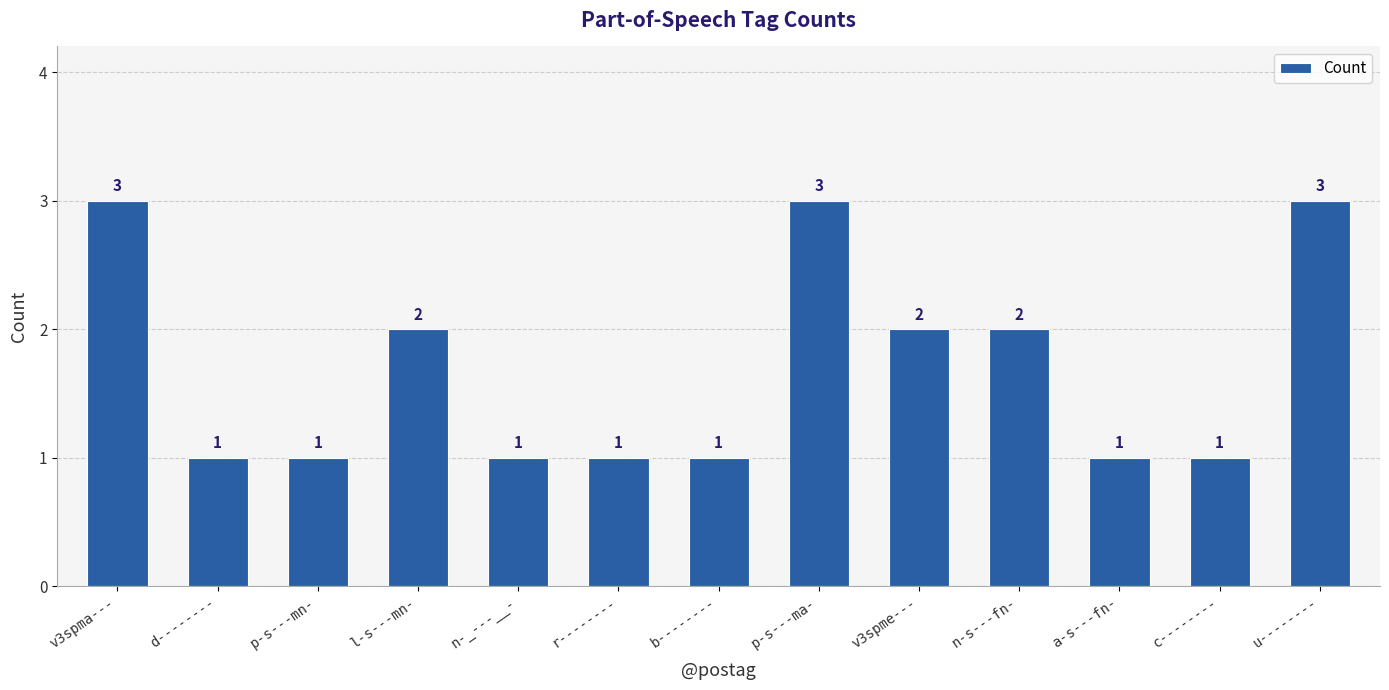

Between r-------- and v3spma---, which is larger?

v3spma---